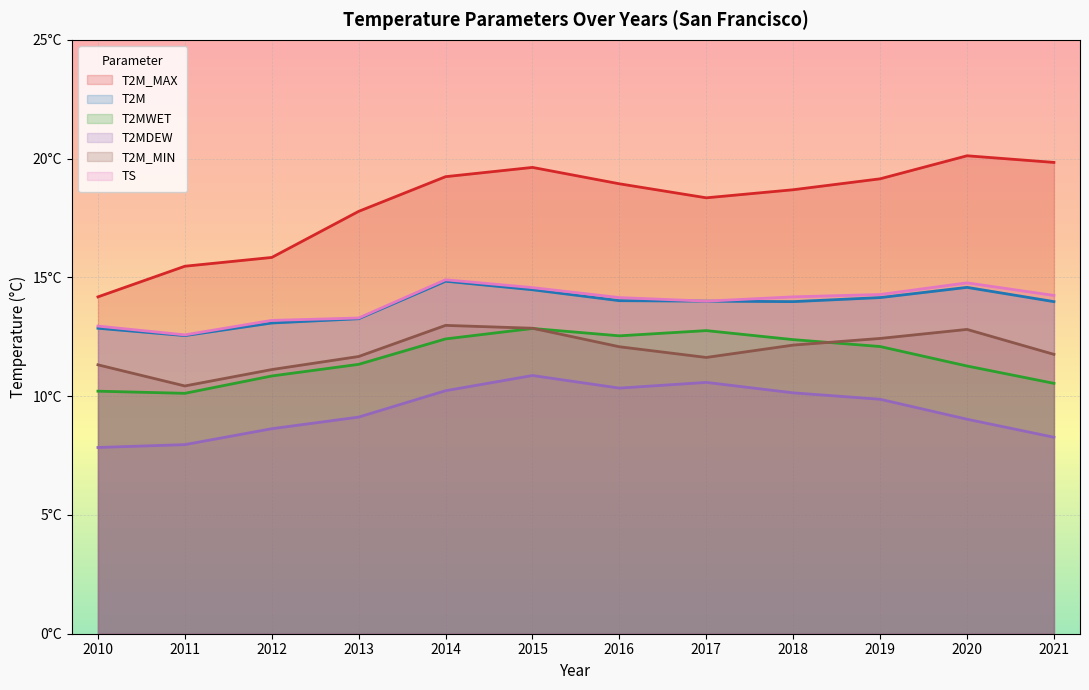

How many values in the T2M series exceed 14?

5